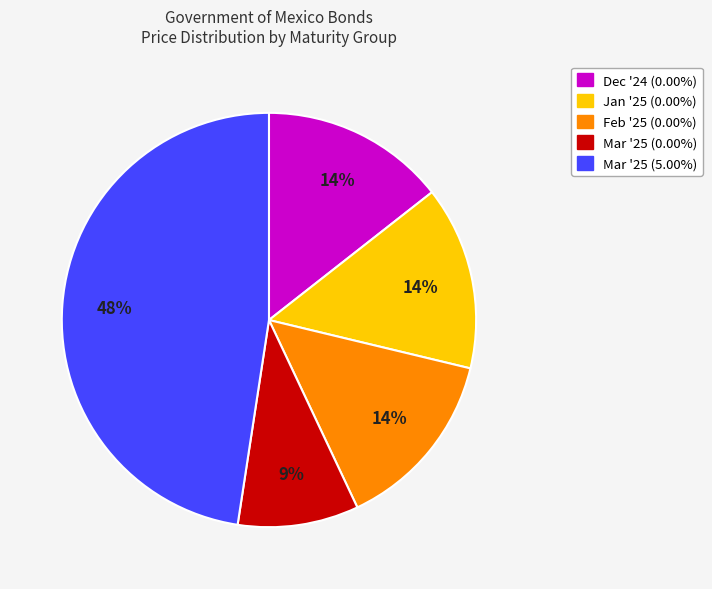

To the nearest percent, what is the average slice percentage?

20%